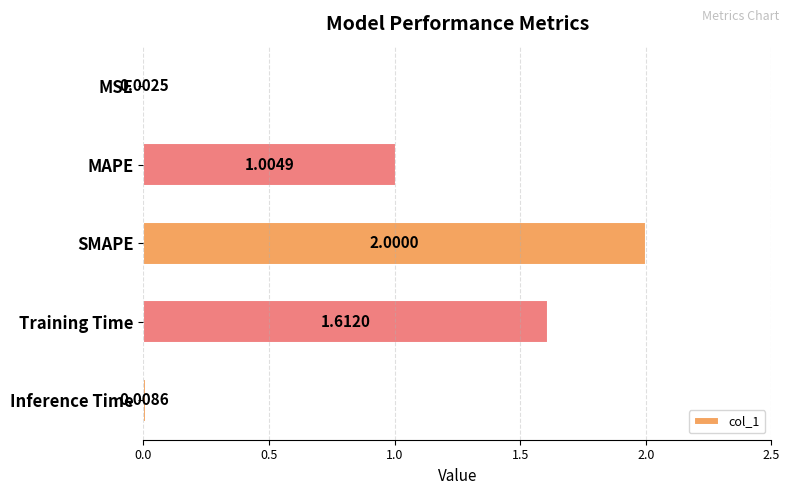

How many data points does each series have?

5